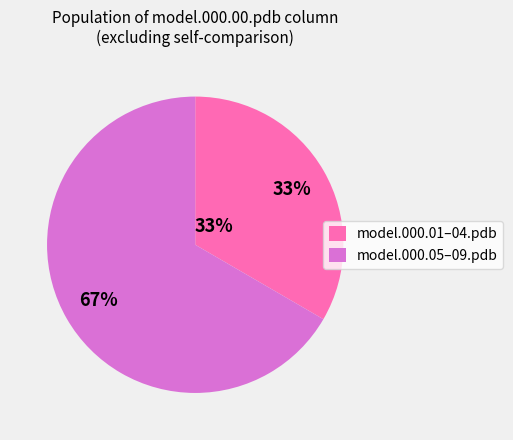

What percentage is the model.000.05–09.pdb slice, to the nearest percent?

67%